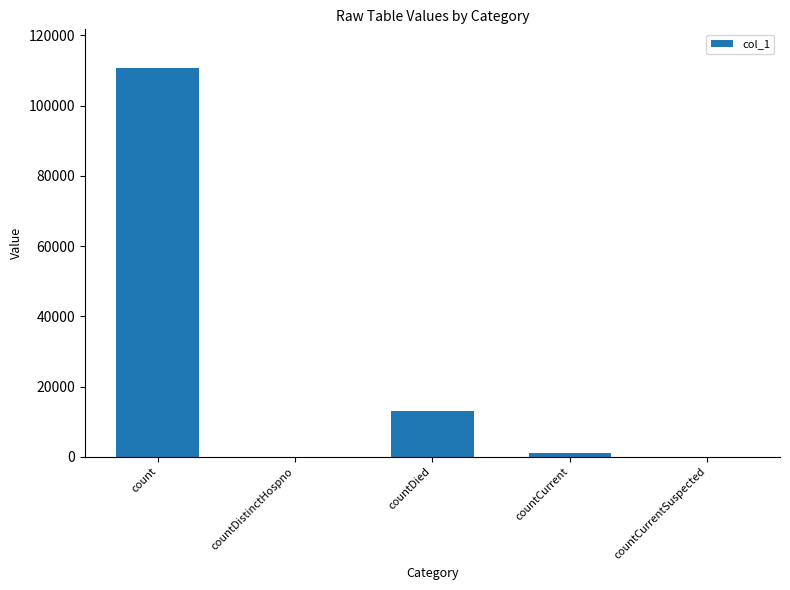

Does the chart contain stacked bars?

No